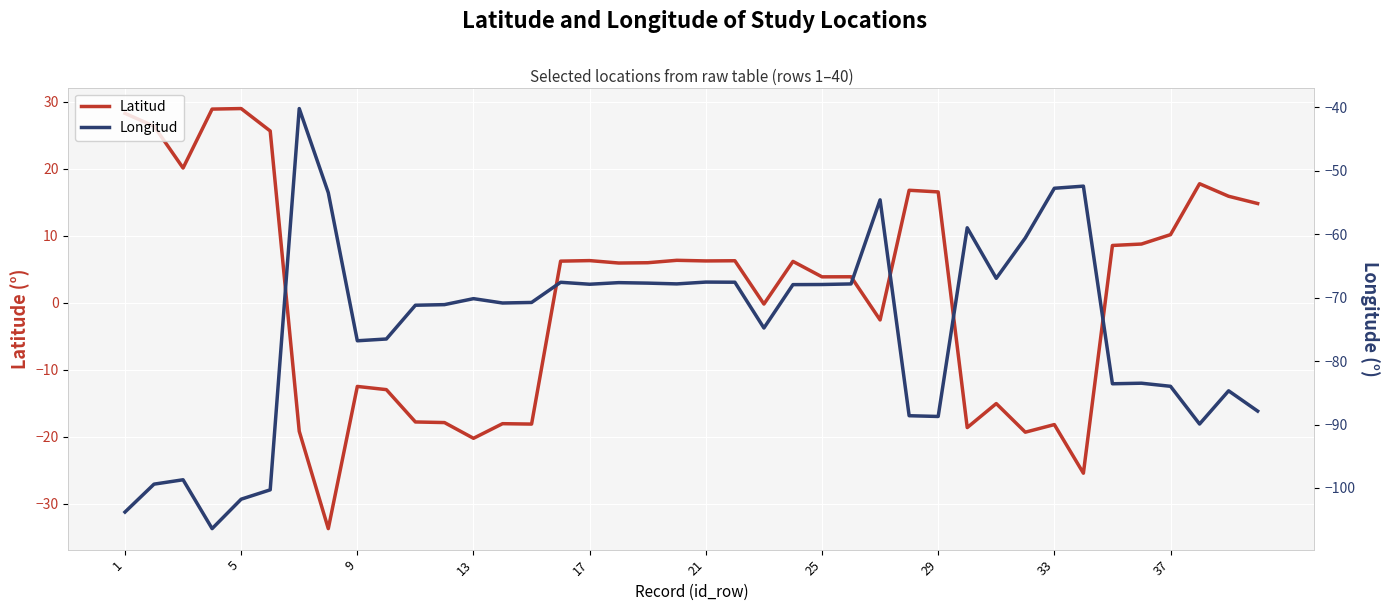

Is it true that Latitud equals 3.9 at 17?

False